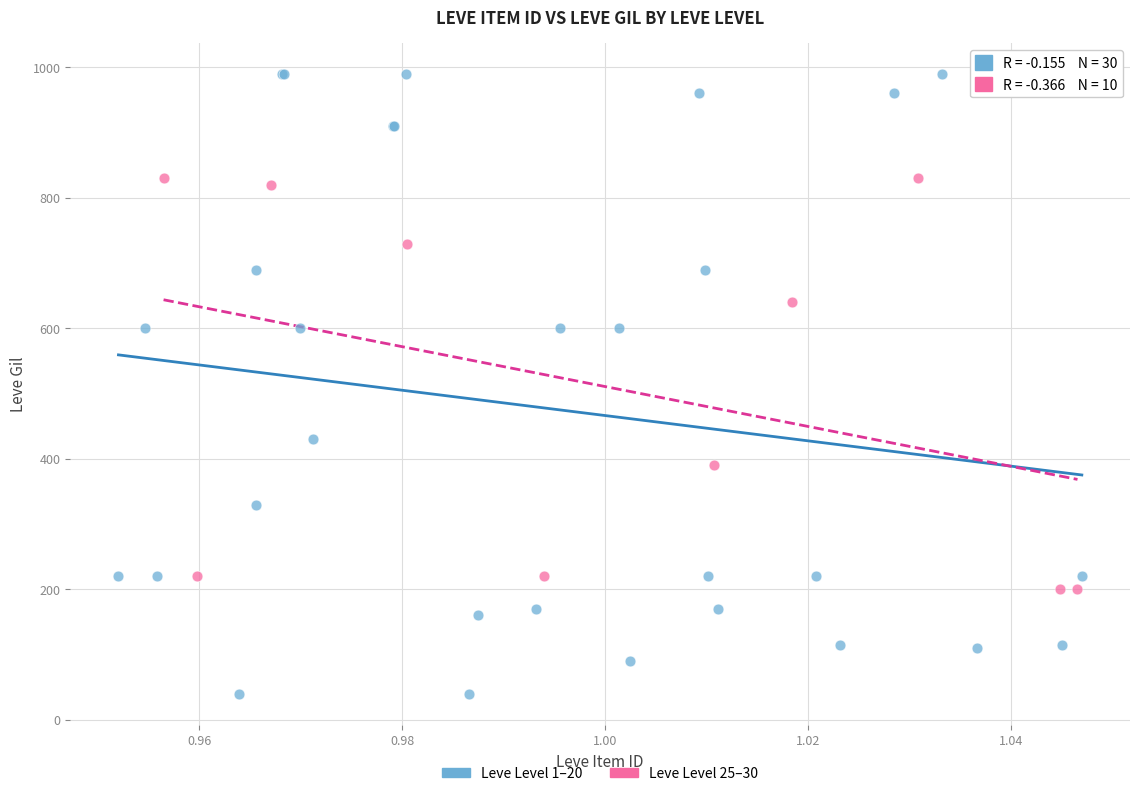

Which series has the widest spread of Y values?

Leve Level 1–20